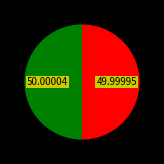

How many slices are in this pie chart?

2